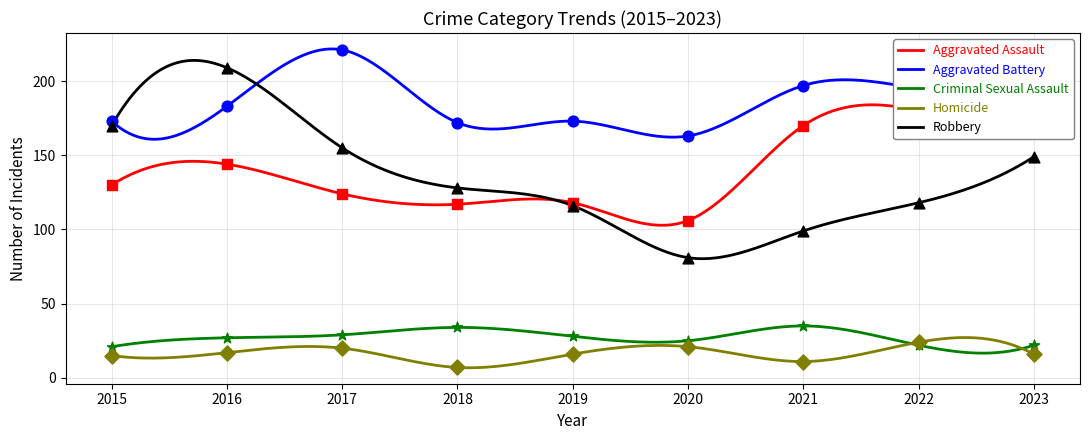

At which category is the sum across all series the highest?

2016